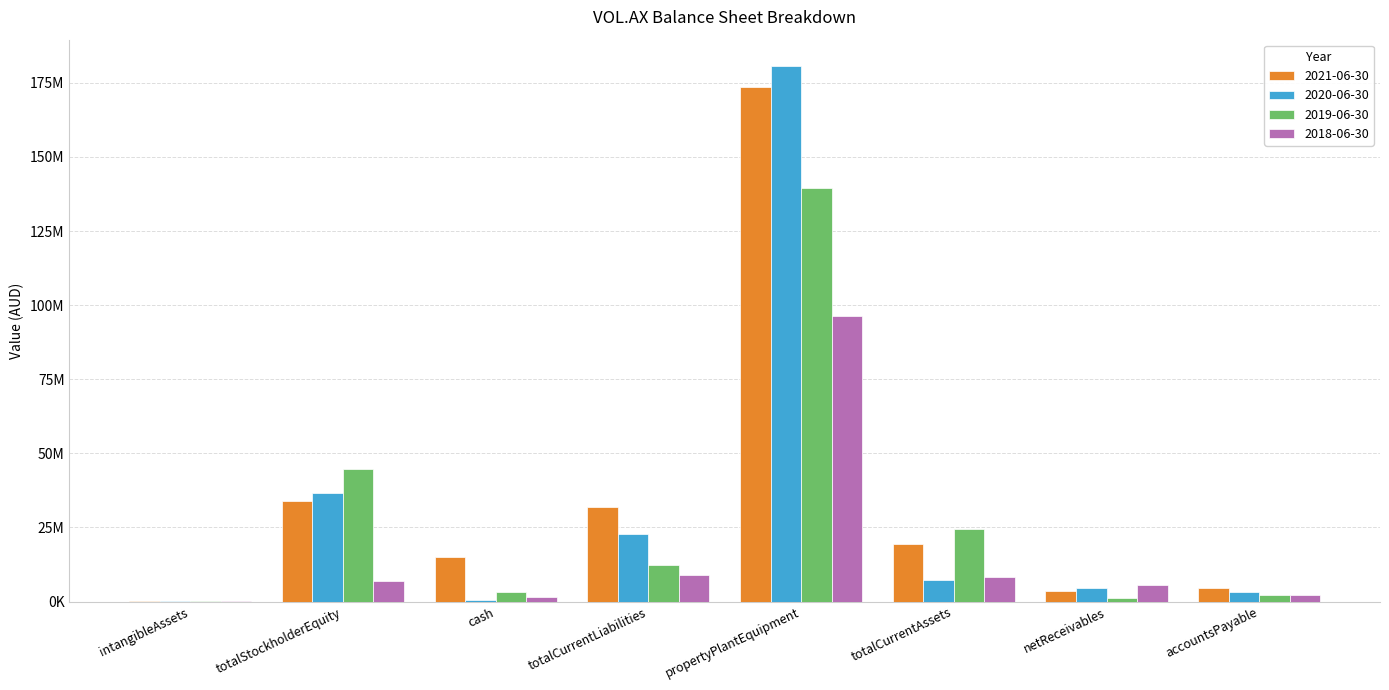

List the series in order of their overall mean, lowest first.

2018-06-30, 2019-06-30, 2020-06-30, 2021-06-30